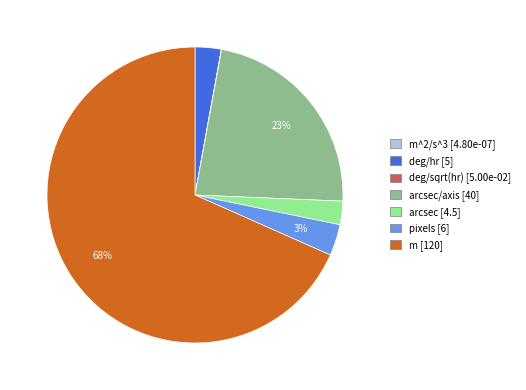

Is there a majority slice in this chart?

Yes